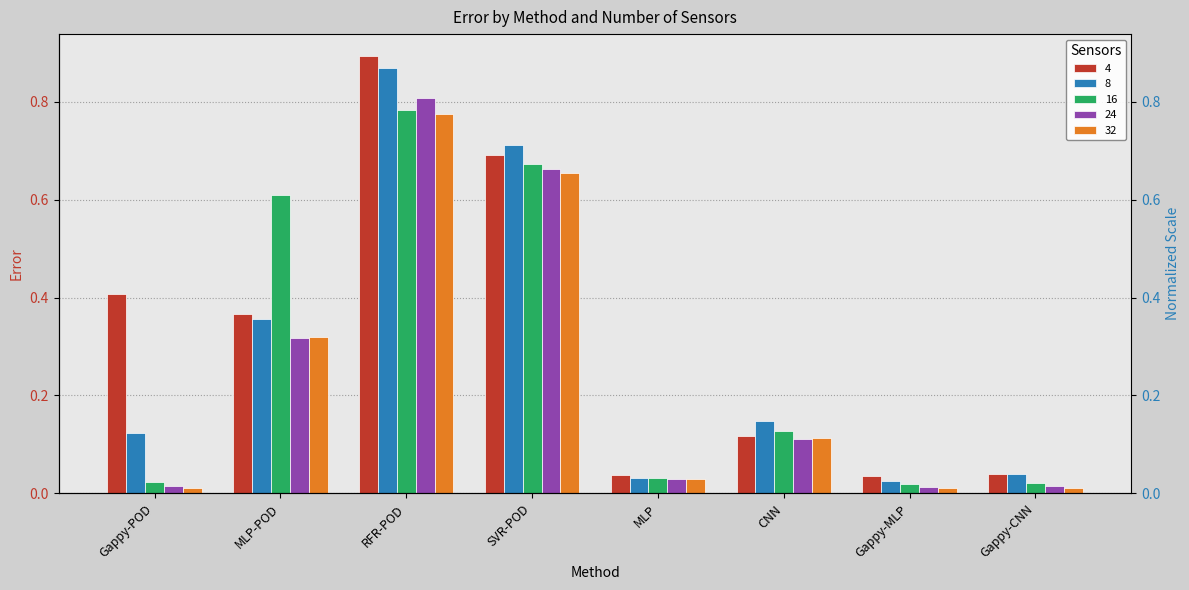

Are the bars horizontal?

No